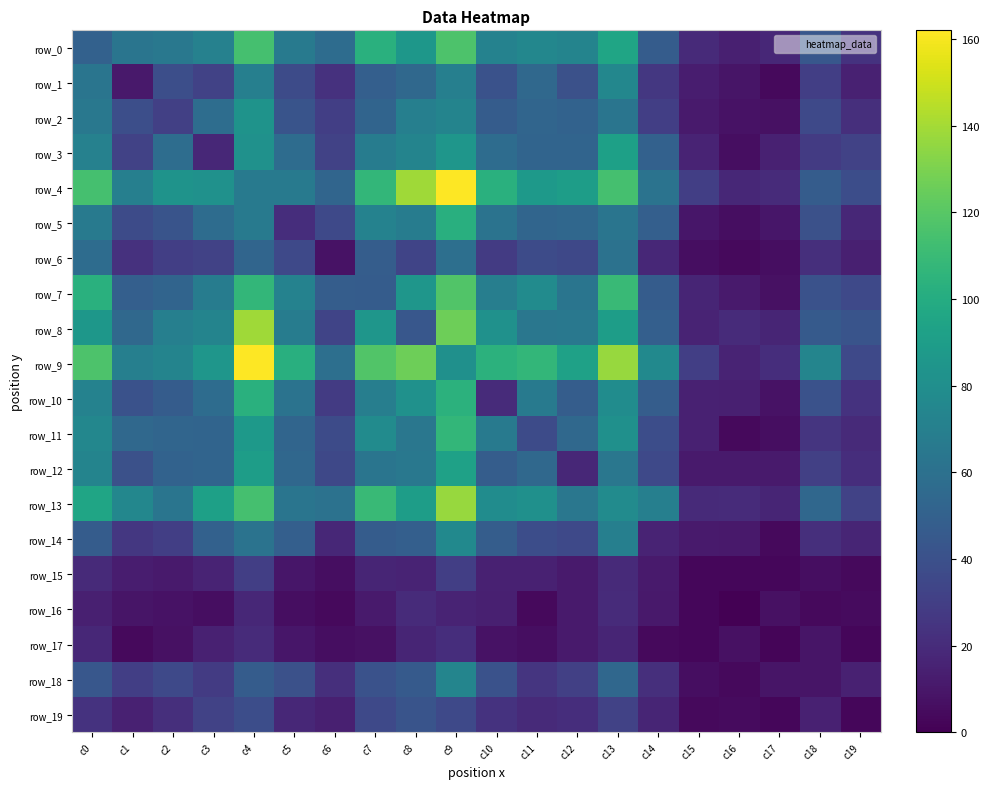

At which category does the chart reach its minimum across all series?

c16